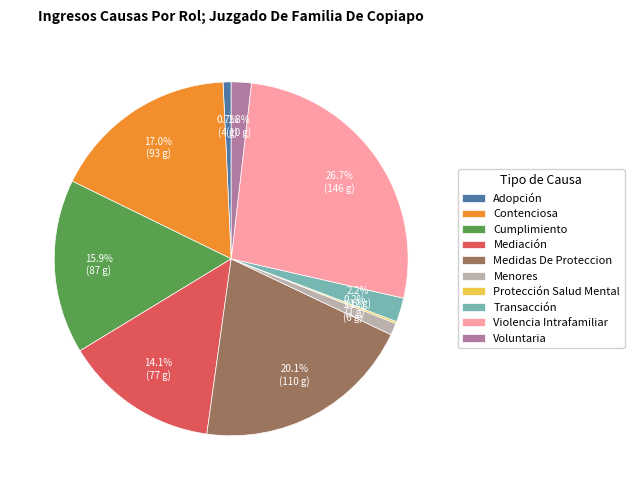

Does any single category account for the majority?

No